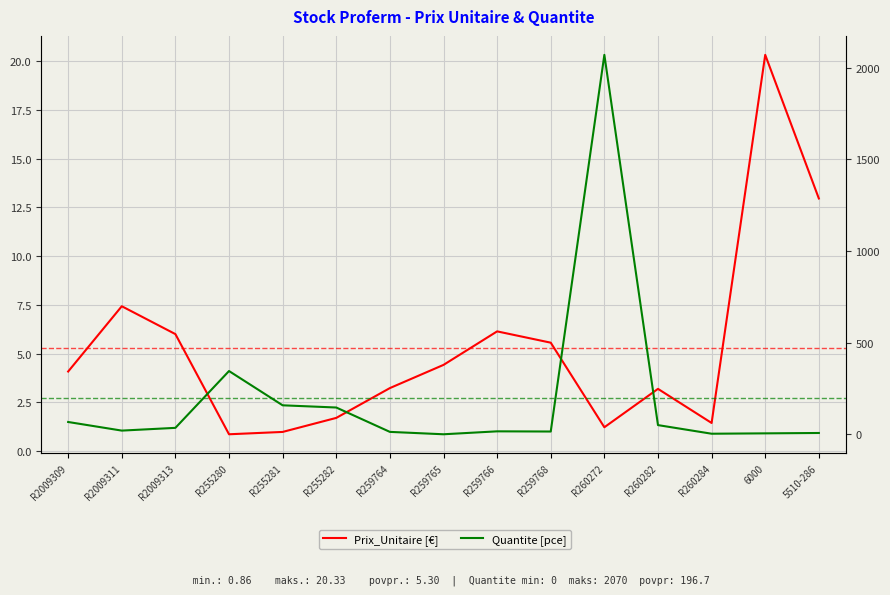

Which has a higher value, R259765 or R2009311?

R2009311